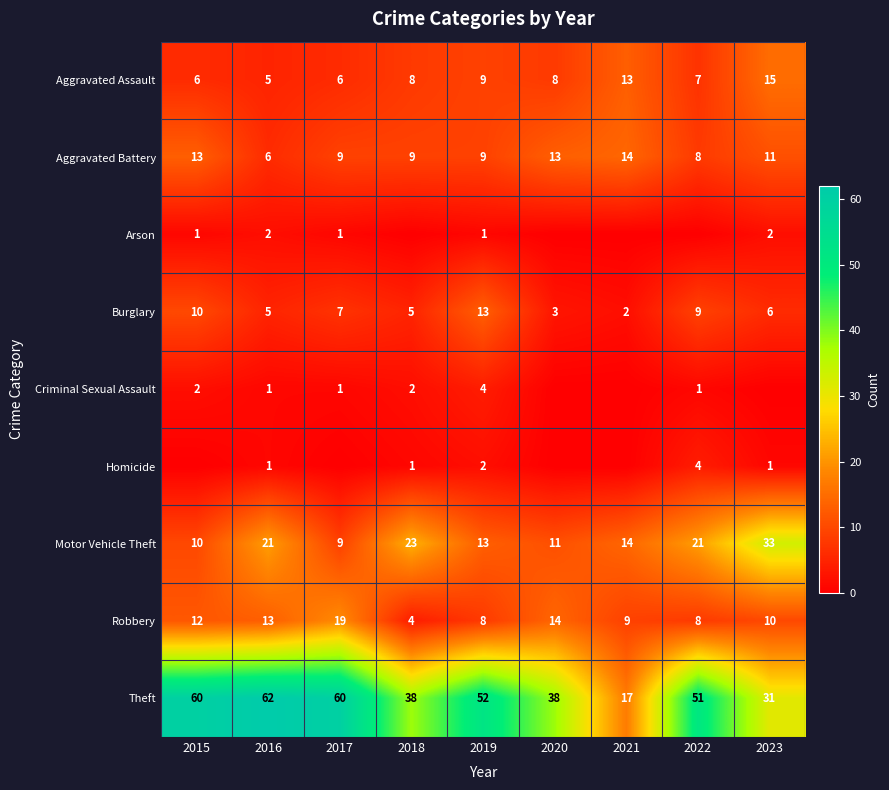

At which label is Burglary closest to 7?

2017